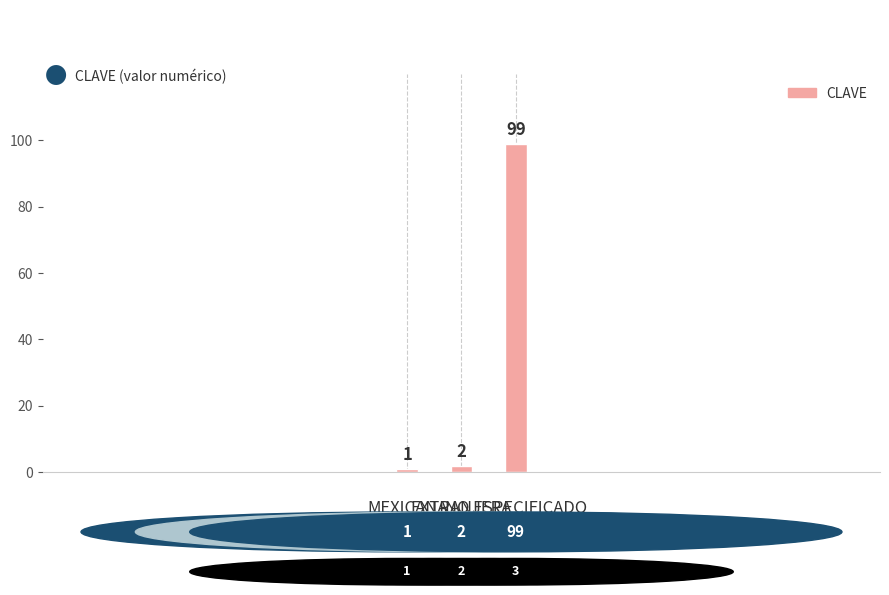

How many bars are there in total?

3